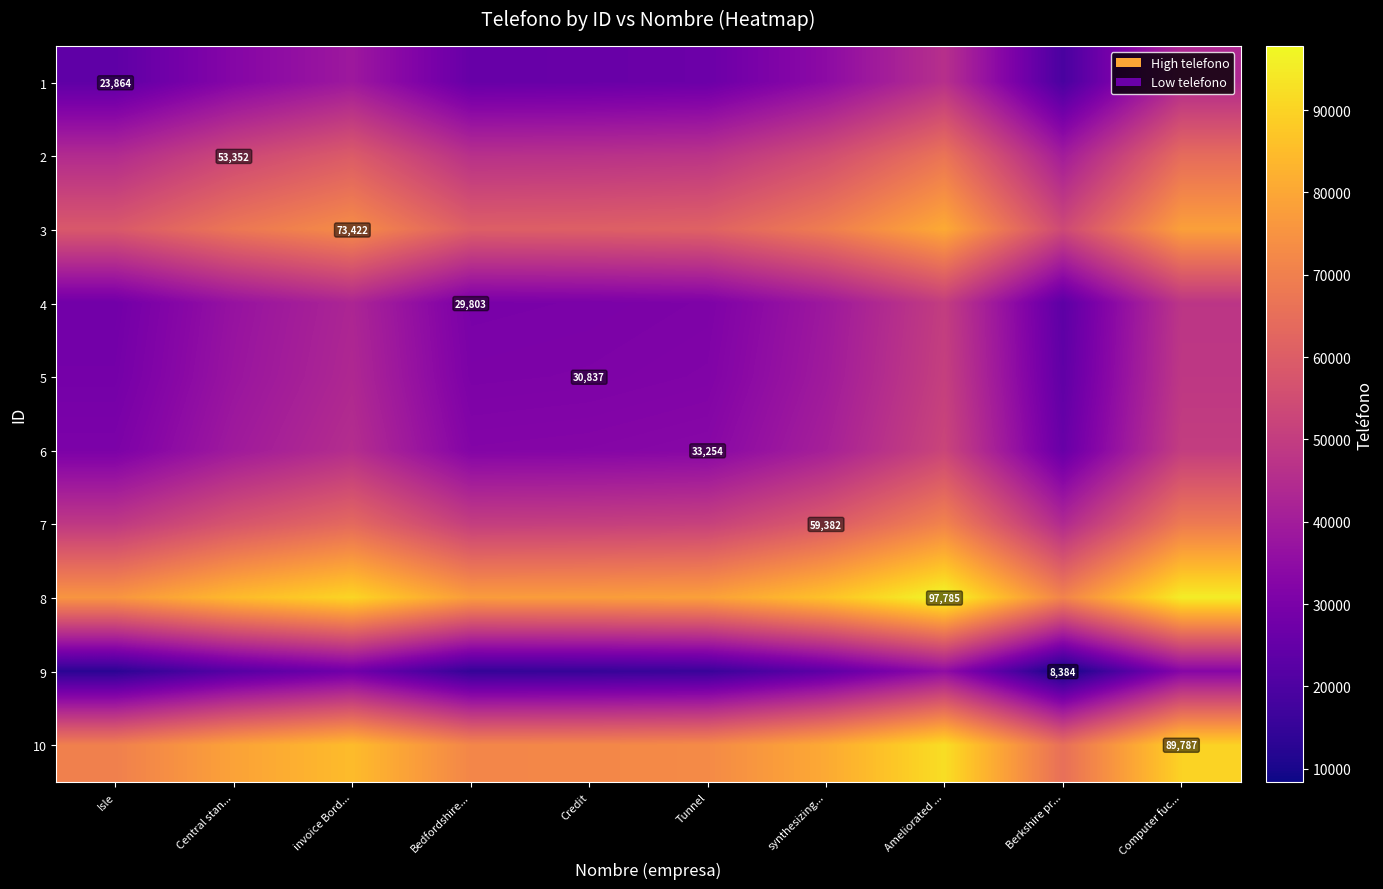

Between Bedfordshire... and Credit, which series saw the biggest shift?

8